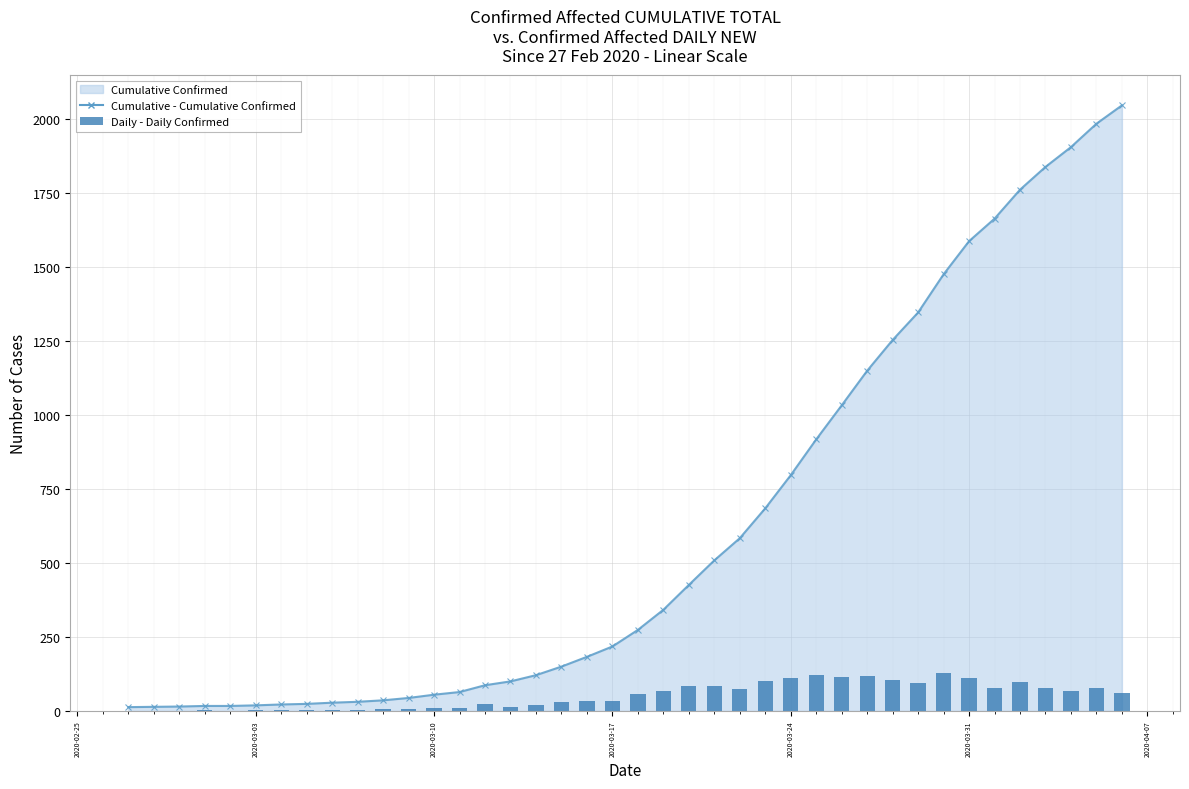

How many data points are less than 56?

20